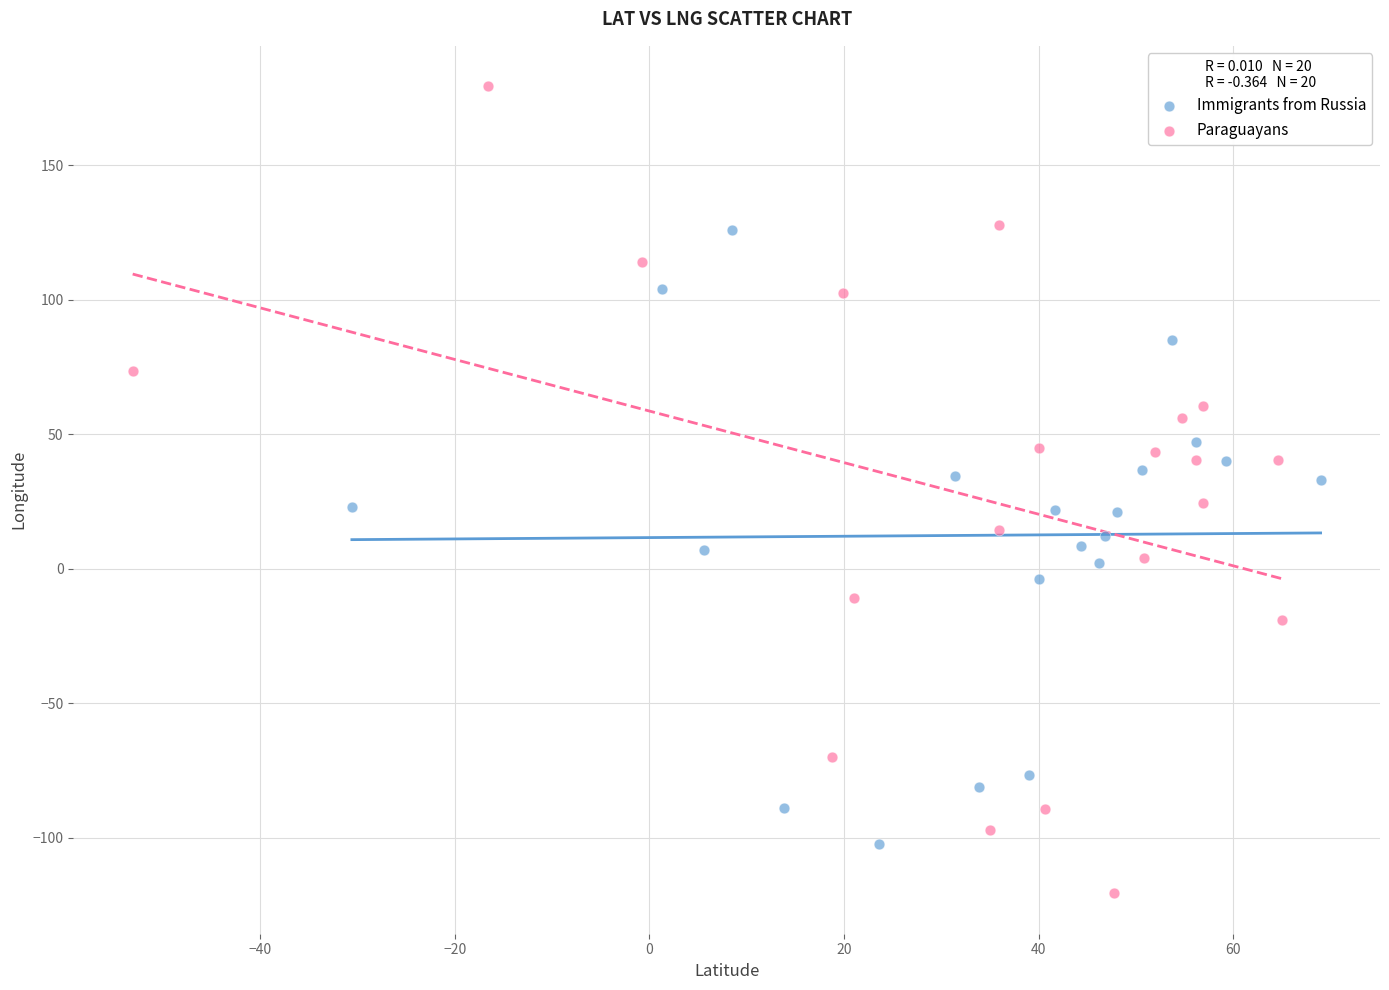

Which series has the largest Y range (max minus min)?

Paraguayans